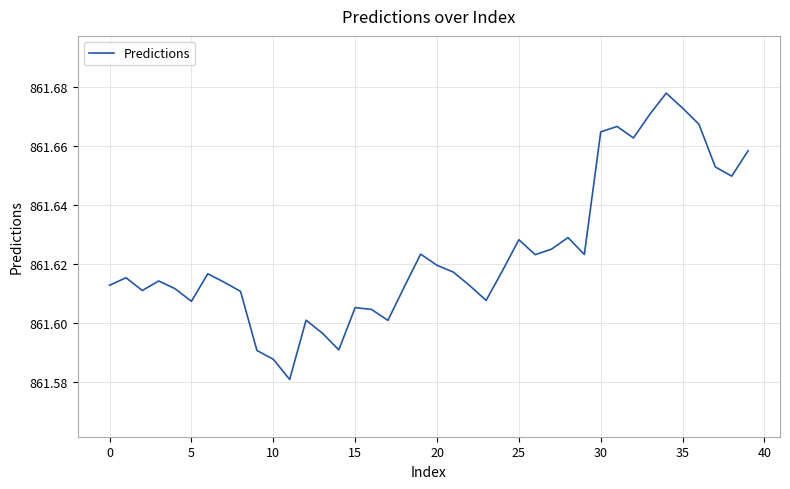

Count the values in the range 861 to 862.

40